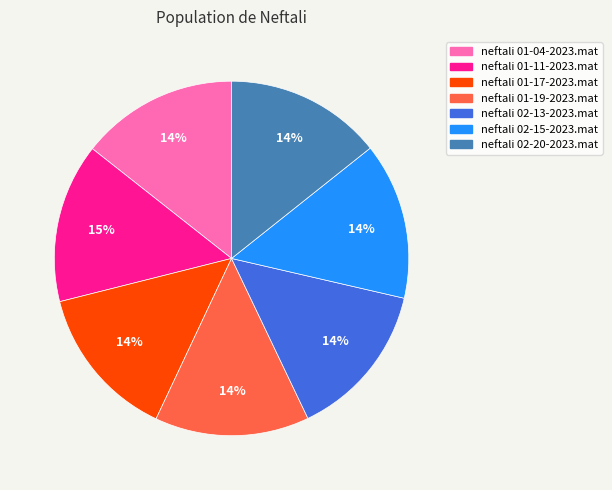

Count the number of slices in the pie.

7